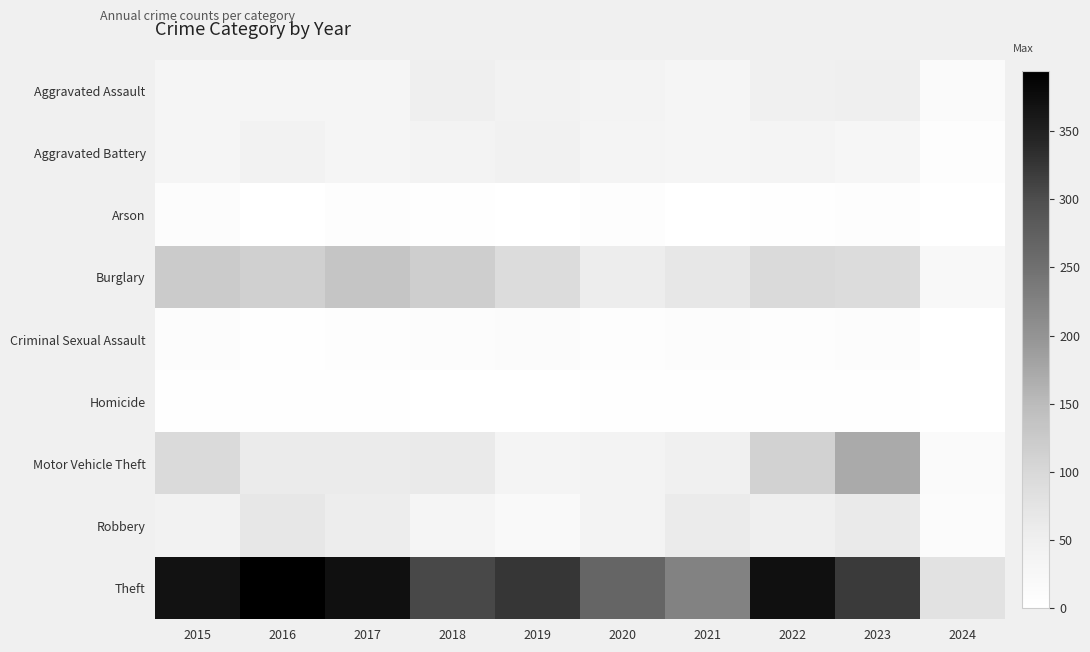

What is the total value across all series at 2019?

568